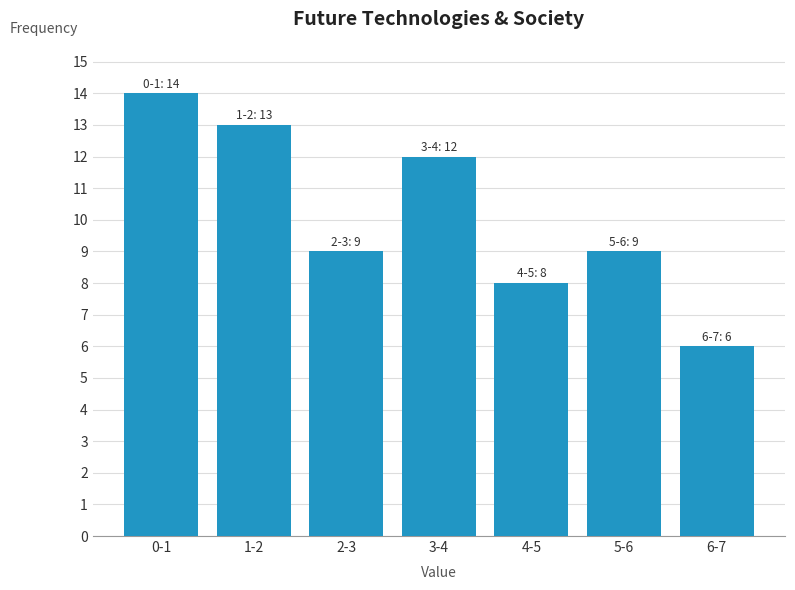

Reading left to right, what are all the values shown in this chart?

14	13	9	12	8	9	6